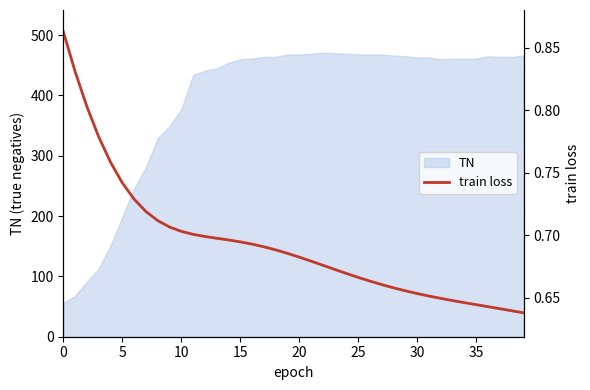

What is the minimum value for TN?

56